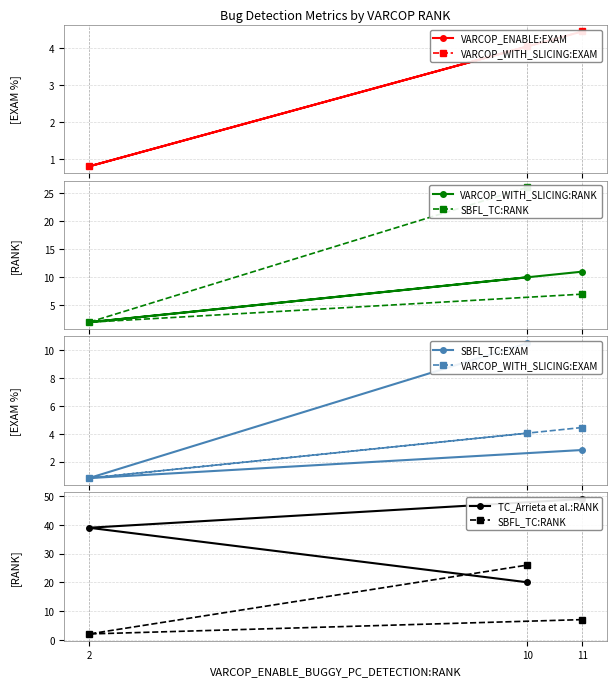

What is the value of the VARCOP_WITH_SLICING:RANK point at the 3rd from the left?

11